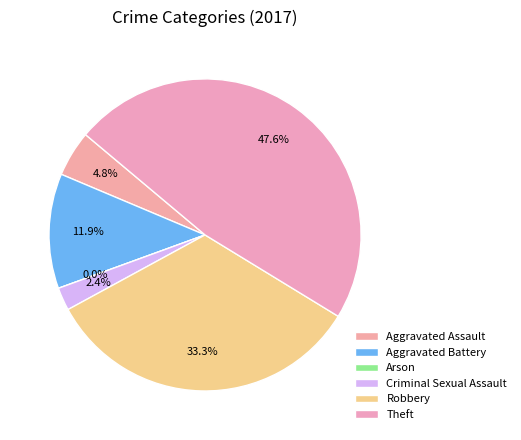

Rank the categories by value from lowest to highest.

Arson, Criminal Sexual Assault, Aggravated Assault, Aggravated Battery, Robbery, Theft